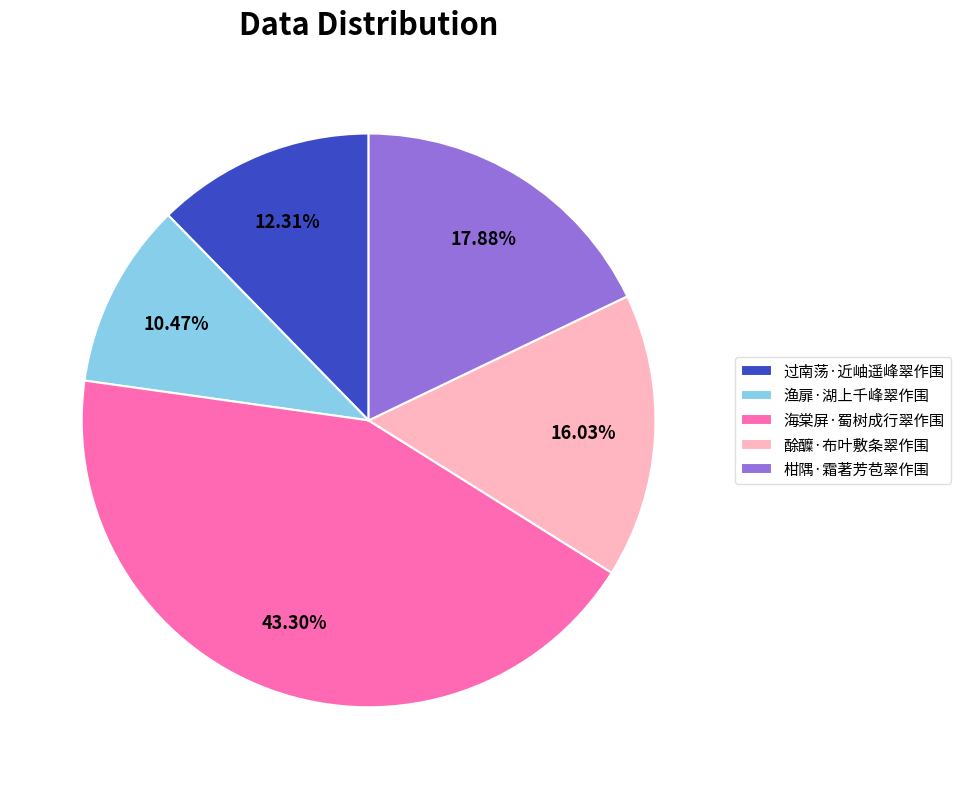

Is it true that 过南荡·近岫遥峰翠作围 is 12% of the pie?

True